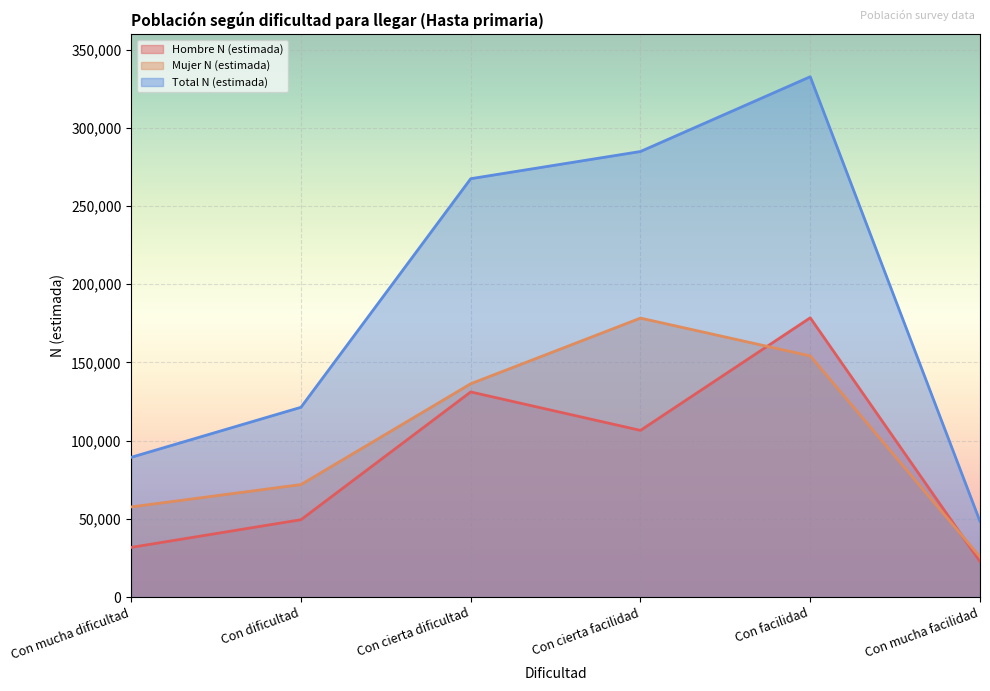

What is the difference between the second highest and second lowest values in the Mujer N (estimada) series?

96550